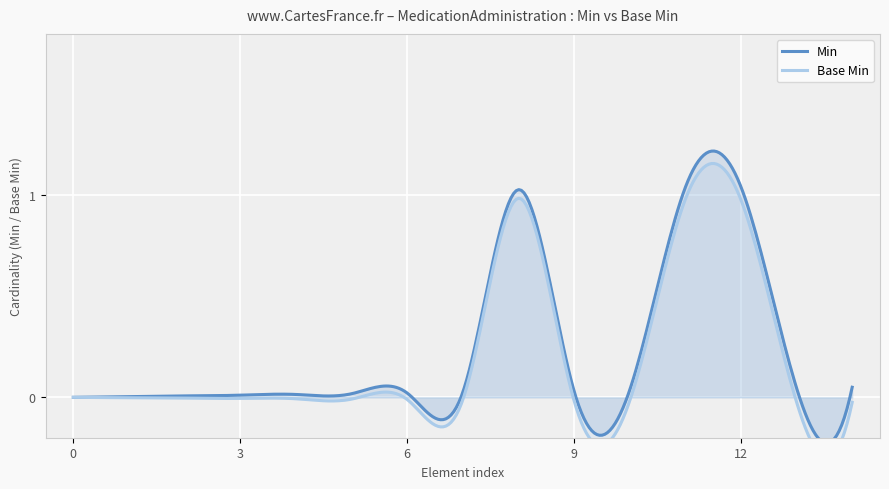

What is the approximate value of Base Min at MedicationAdministration.status?

1